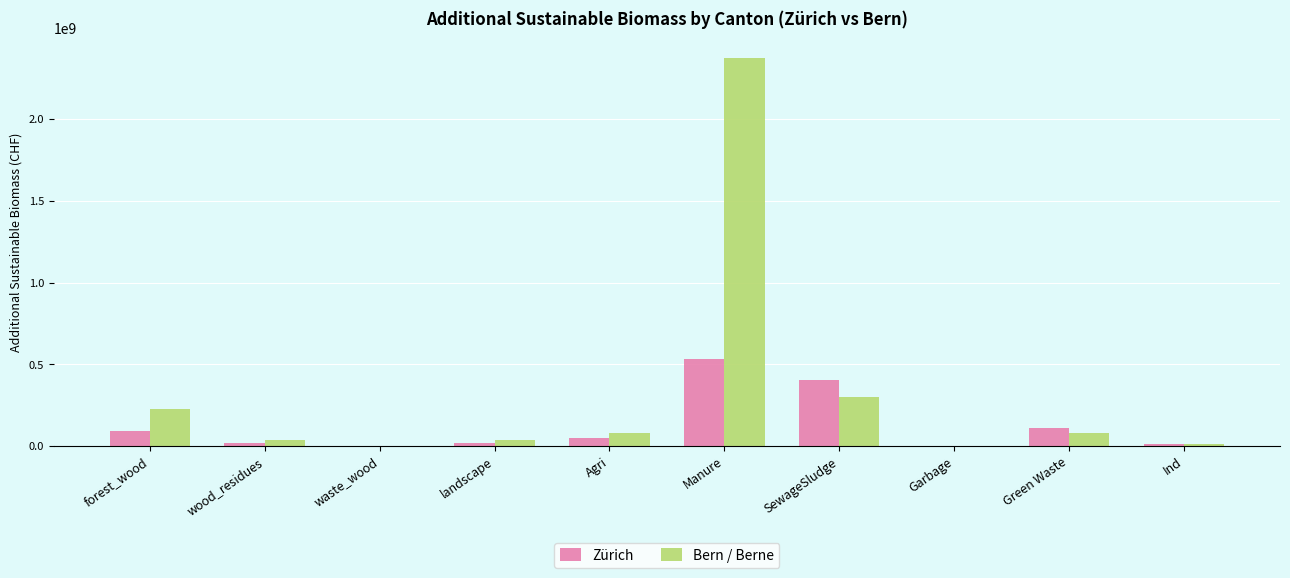

True or false: Zürich has a value of 352651849.1 at Garbage.

False